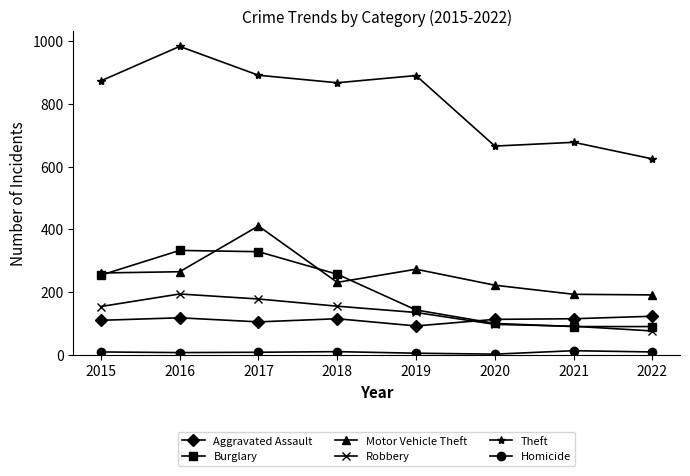

What is the minimum value for Homicide?

2